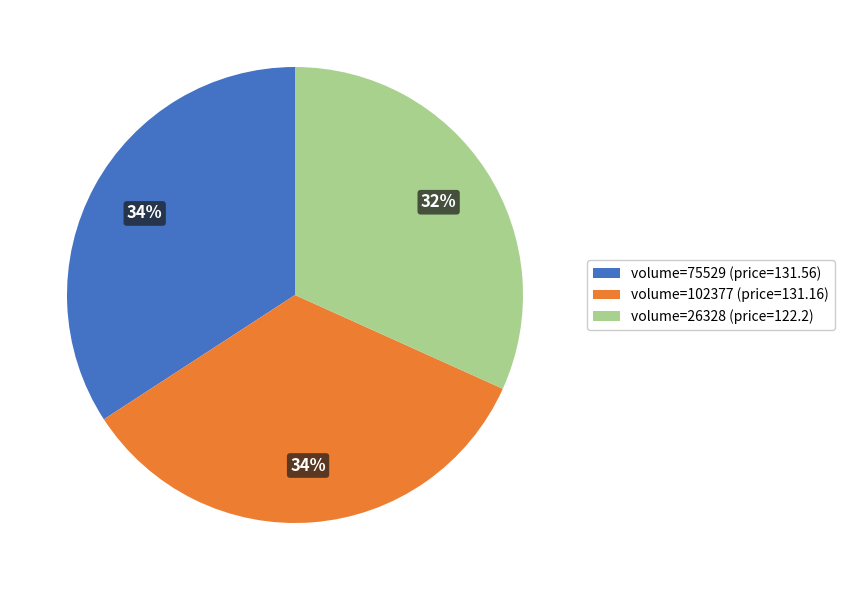

Between volume=26328 (price=122.2) and volume=75529 (price=131.56), which is larger?

volume=75529 (price=131.56)